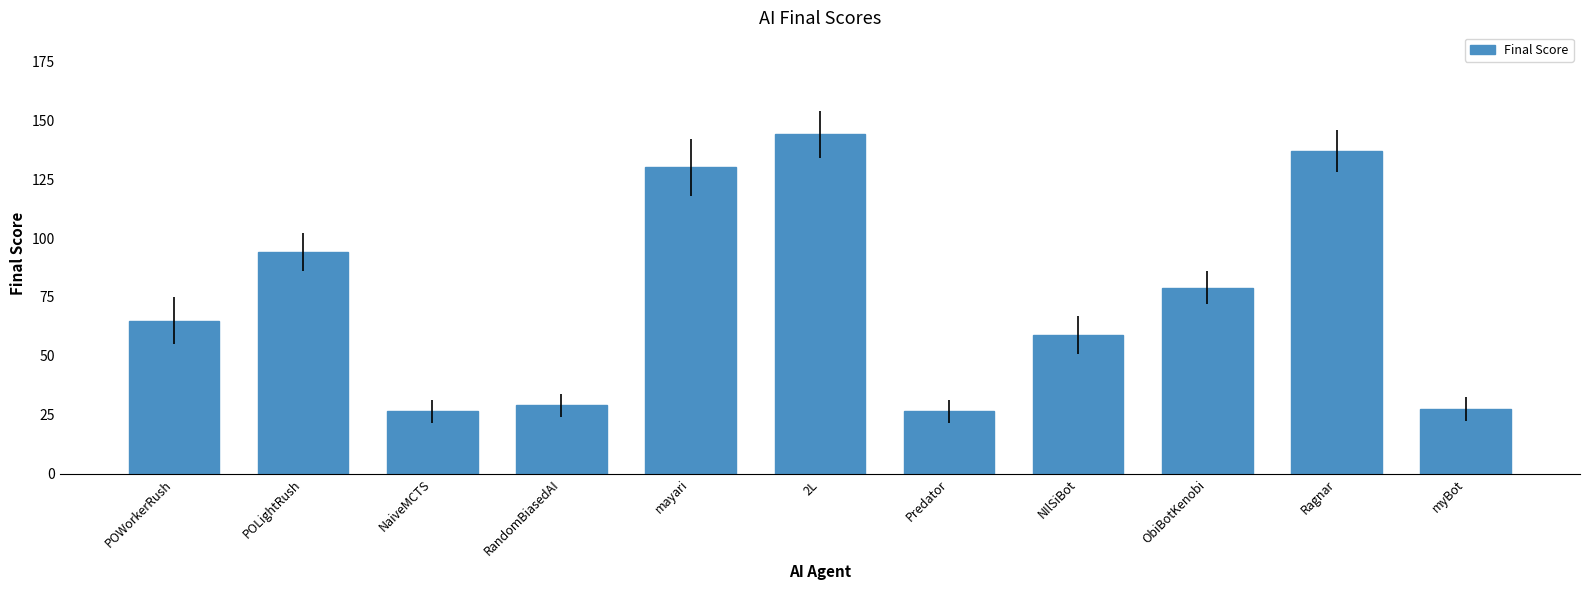

Reading left to right, what are all the values shown in this chart?

POWorkerRush=65.0	POLightRush=94.0	NaiveMCTS=26.5	RandomBiasedAI=29.0	mayari=130.0	2L=144.0	Predator=26.5	NIlSiBot=59.0	ObiBotKenobi=79.0	Ragnar=137.0	myBot=27.5